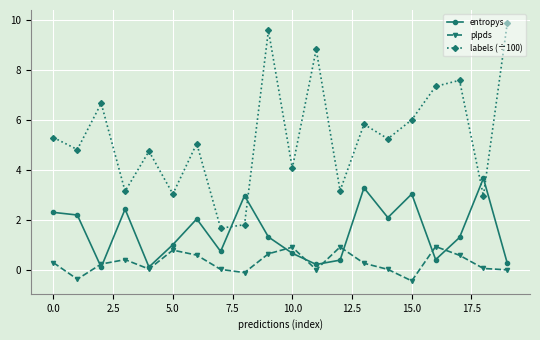

Which series has the largest total across all categories?

labels (÷100)